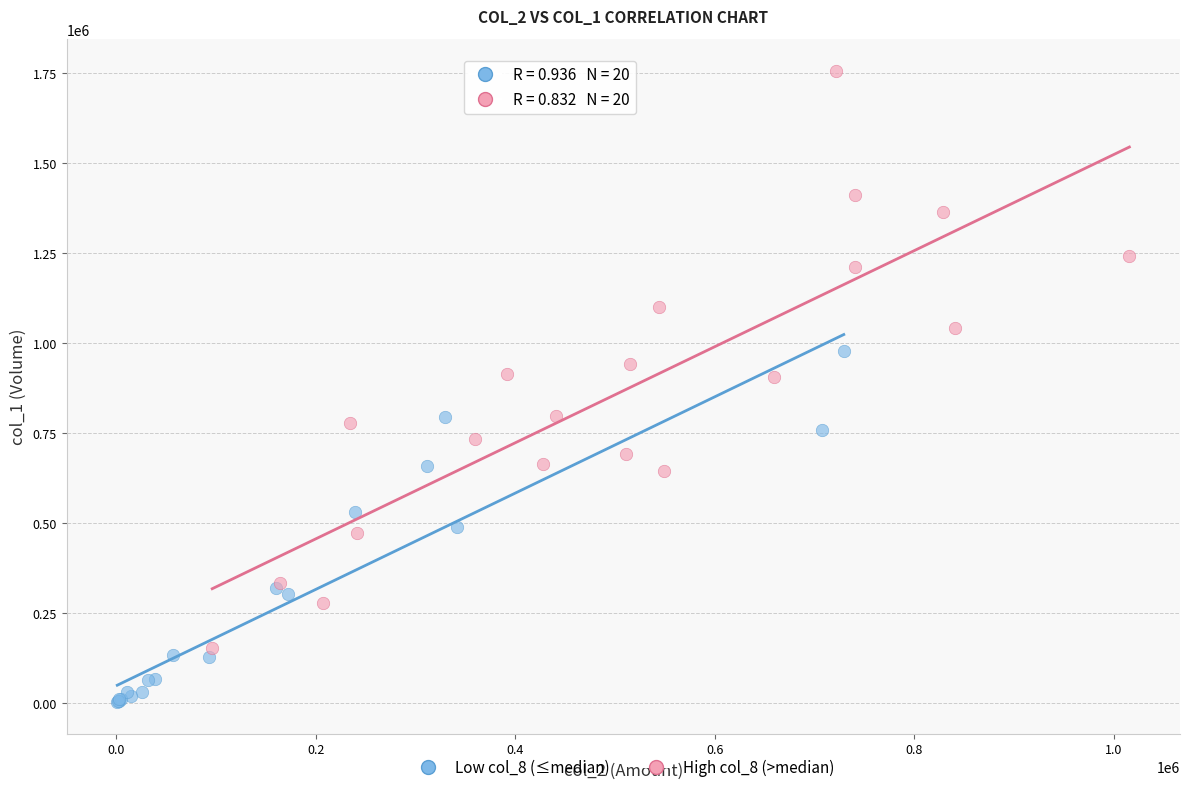

What are all the series names shown in the legend?

Low col_8 (≤median), High col_8 (>median)